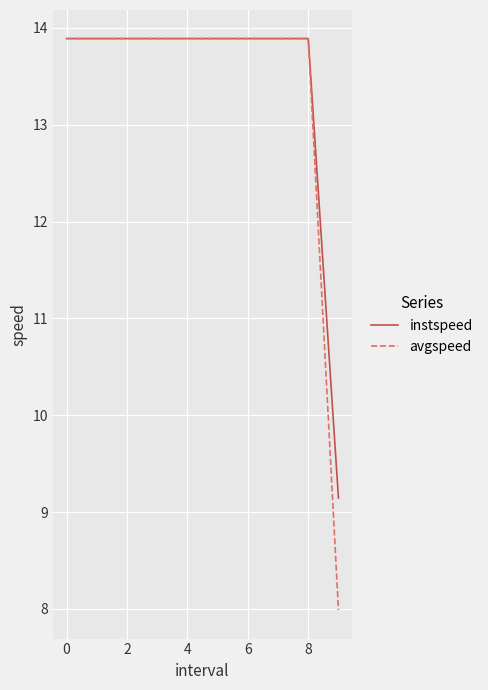

What is the maximum value for avgspeed?

13.9